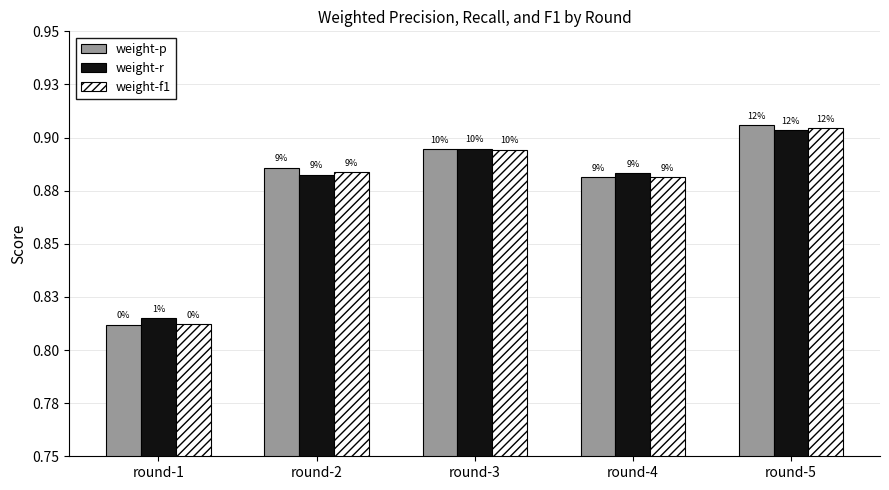

What is the average value of the weight-f1 series?

0.9